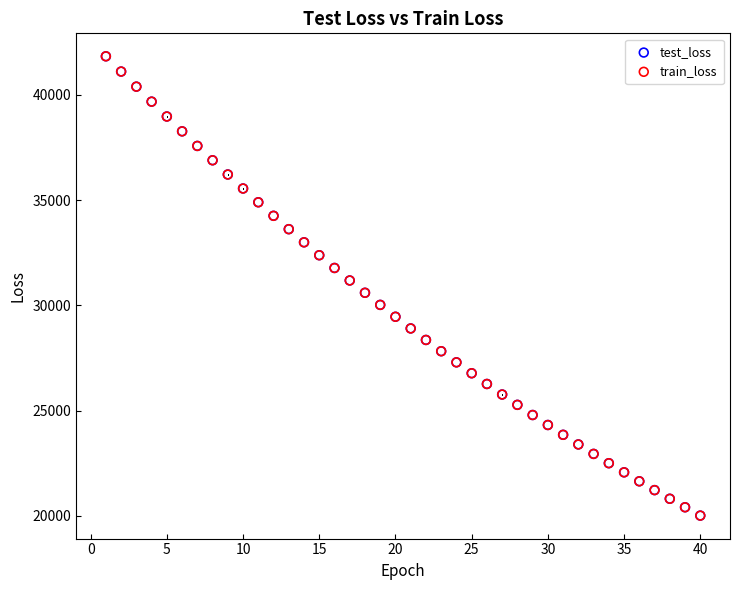

Which series has the largest Y range (max minus min)?

train_loss